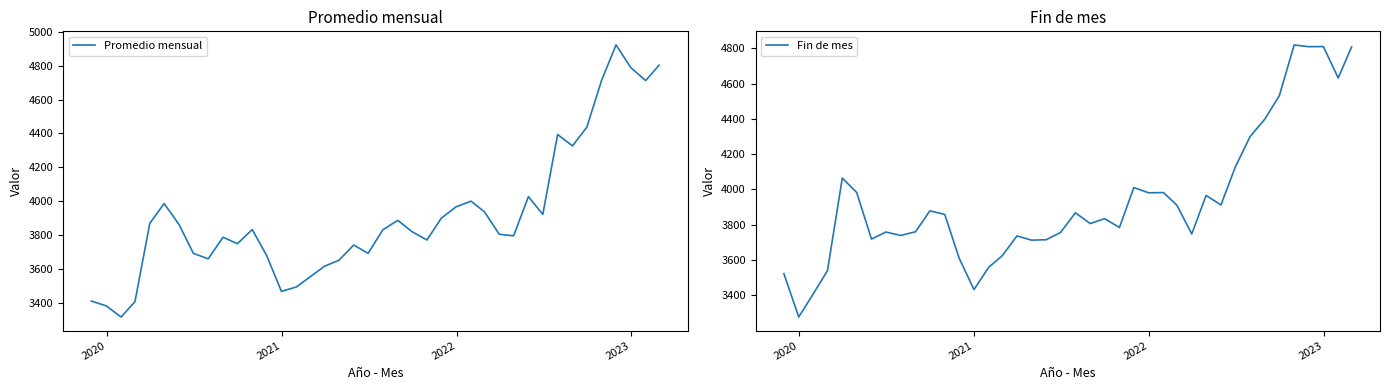

What is the highest value of the Promedio mensual series?

4922.3